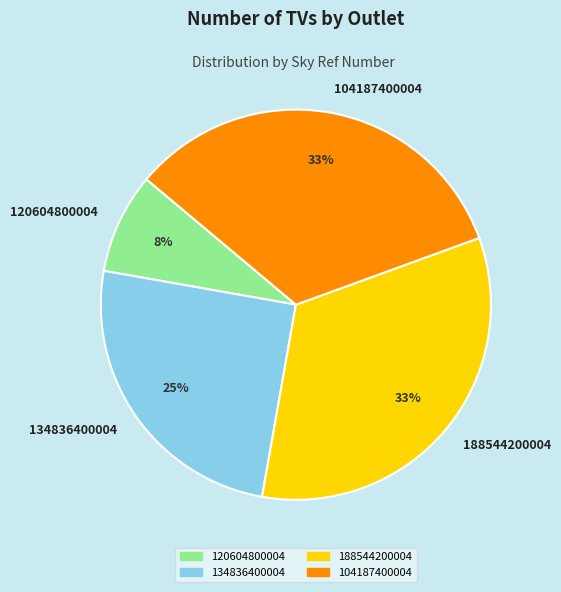

Approximately how many times larger is the value at 120604800004 compared to 134836400004?

0.3